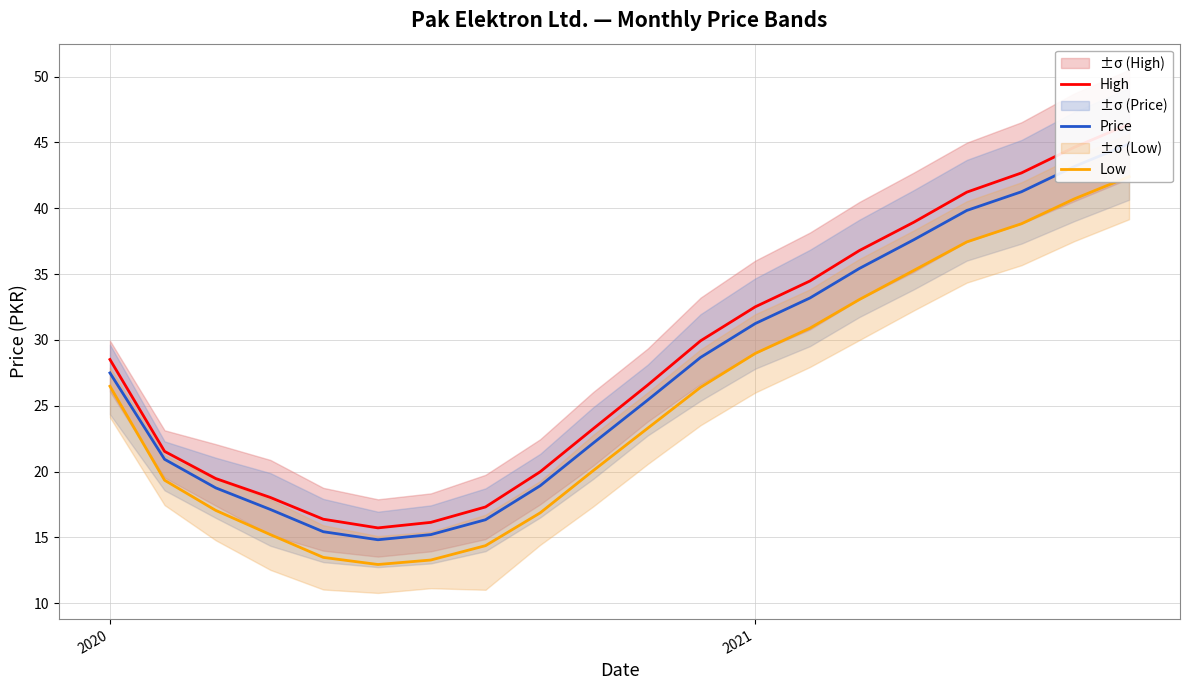

True or false: Low and Price intersect in this chart.

False